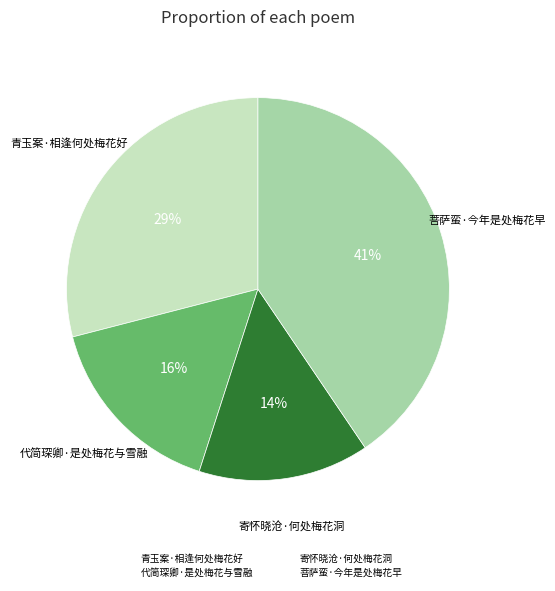

Is it true that 代简琛卿·是处梅花与雪融 is 16% of the pie?

True